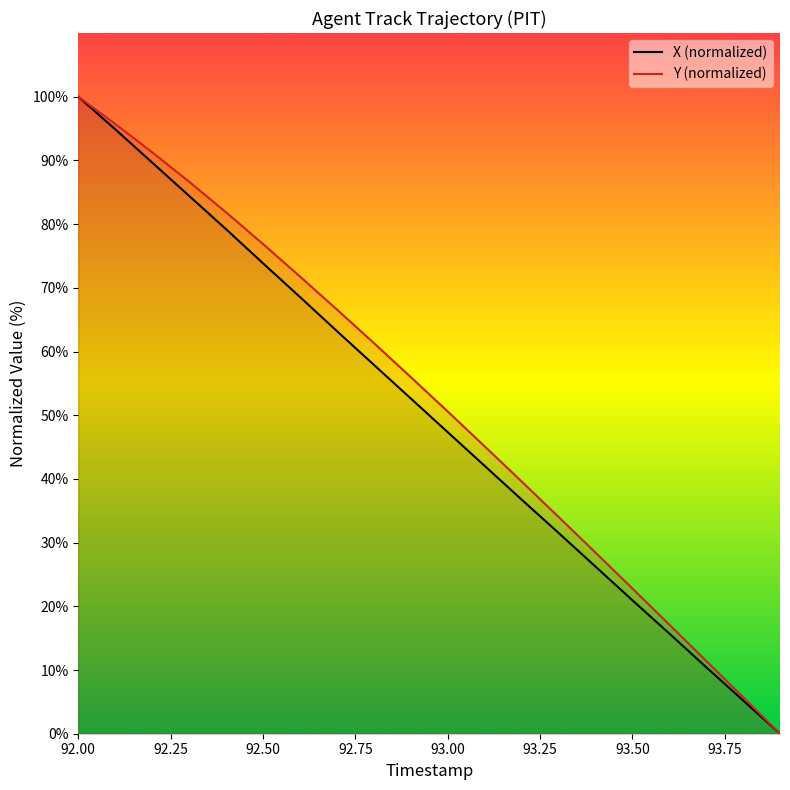

How many values in X are above zero?

19